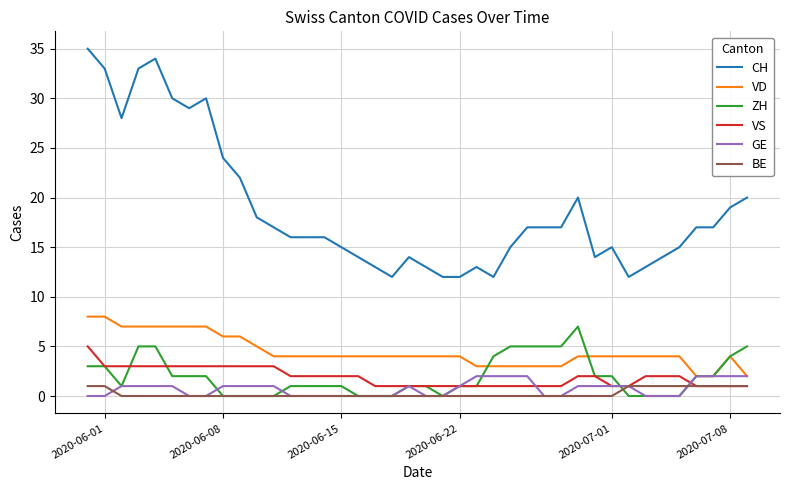

How many lines are shown in the chart?

6